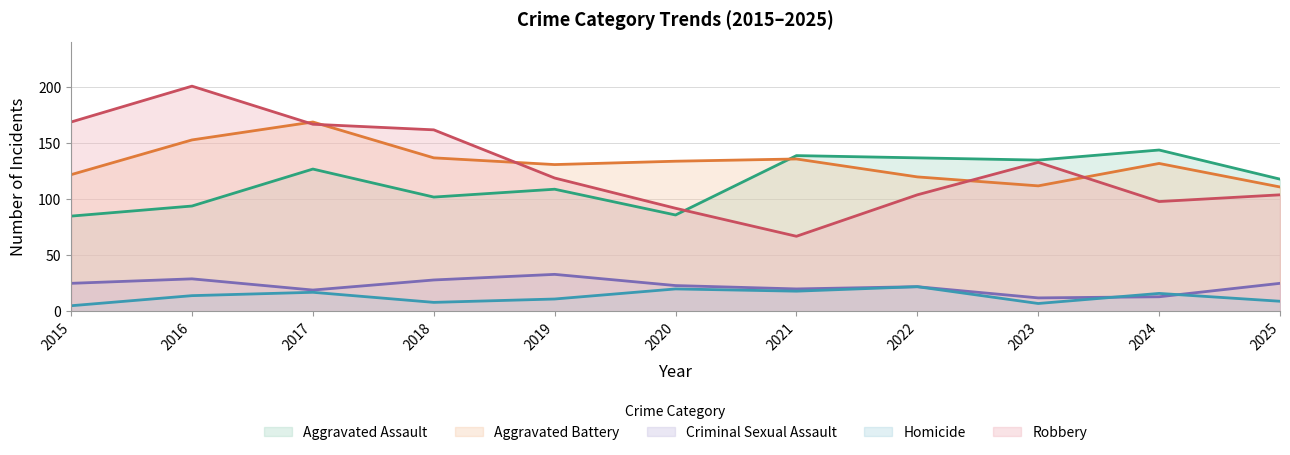

Does the chart have visible grid lines?

Yes